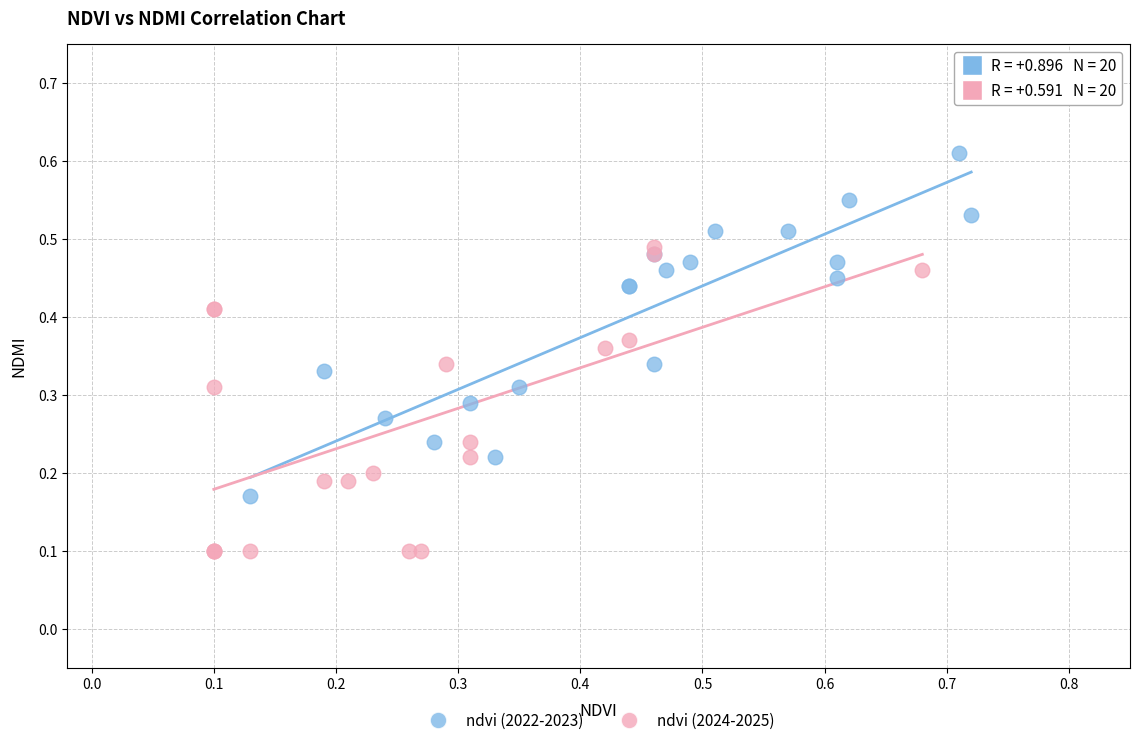

Which series contains the highest Y value?

ndvi (2022-2023)